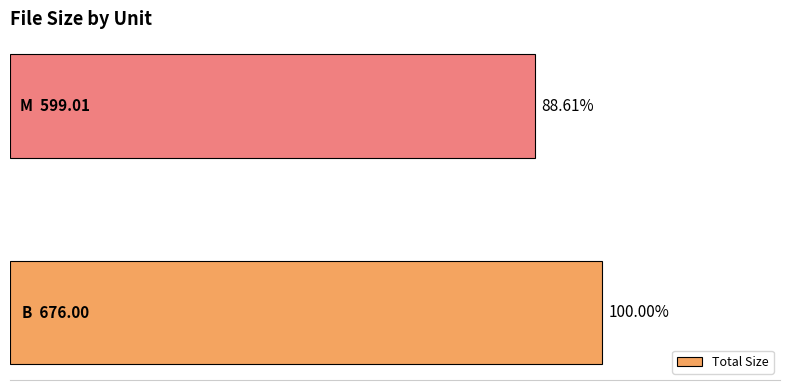

What is the maximum value shown in the chart?

676.0